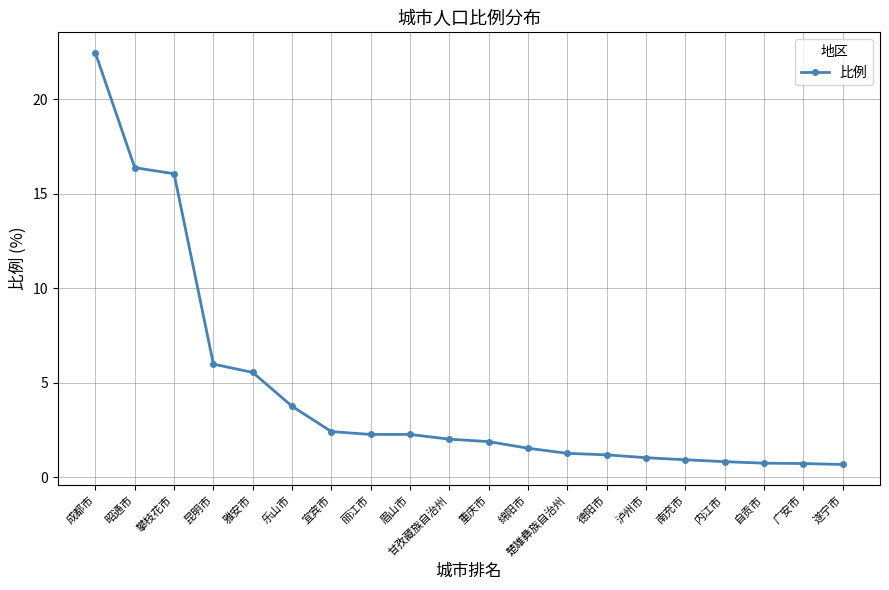

At which category does the chart reach its peak across all series?

成都市